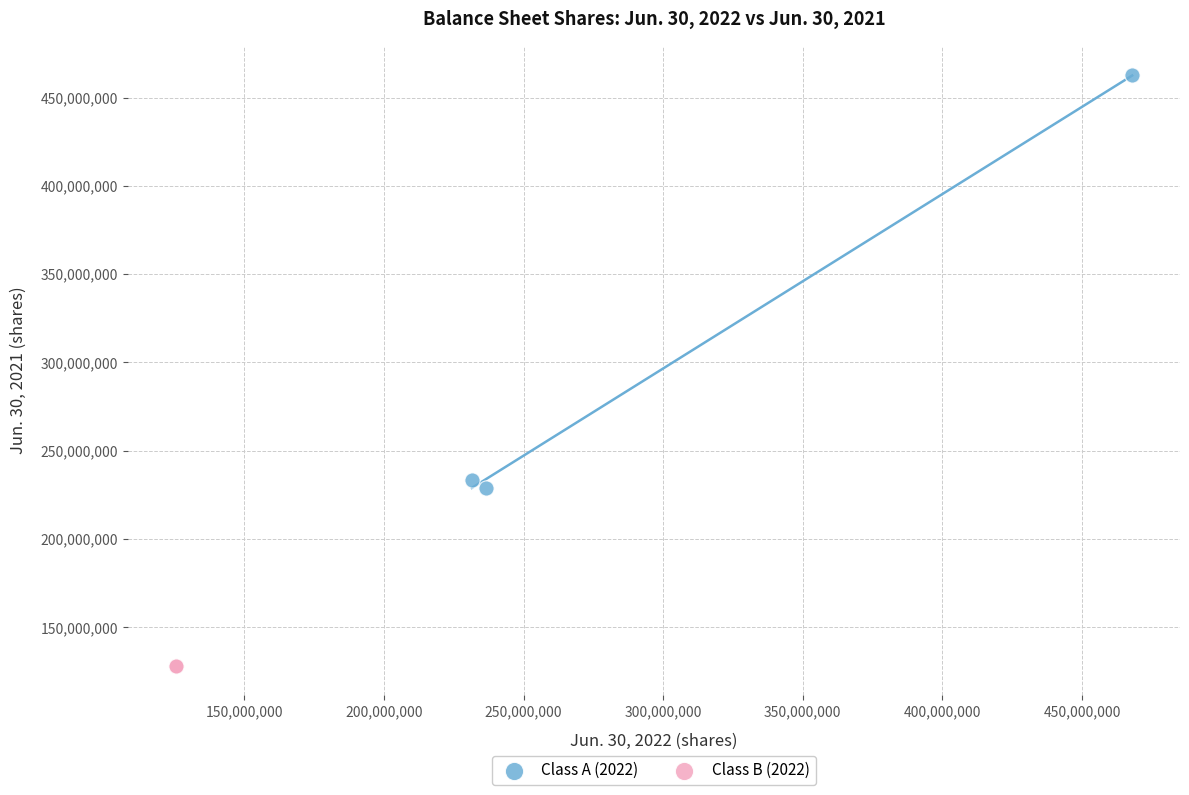

What are all the series names shown in the legend?

Class A (2022), Class B (2022)